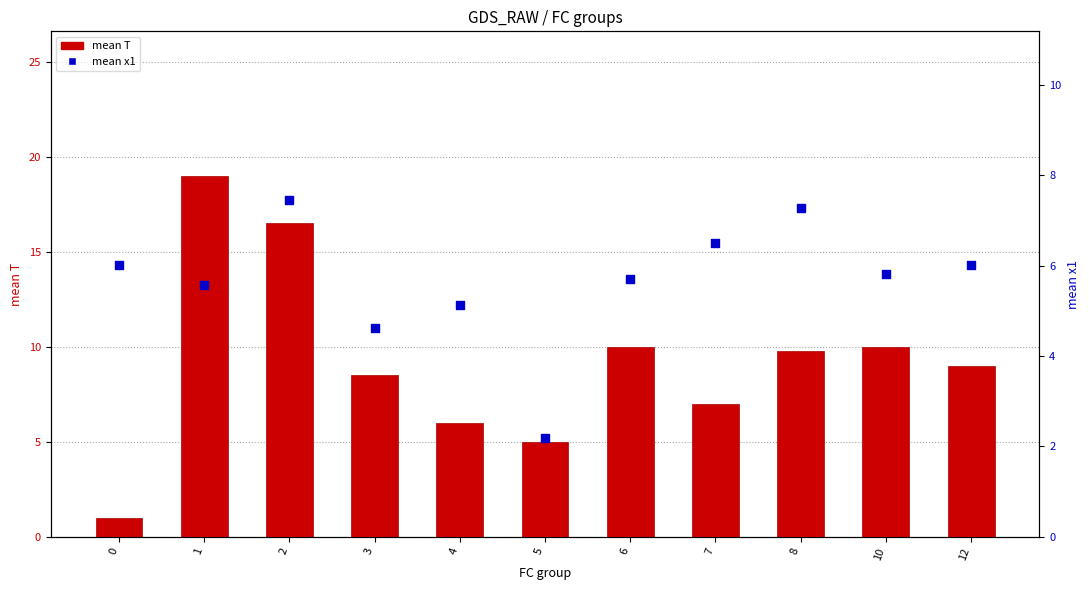

What is the total value across all series at 4?

11.1